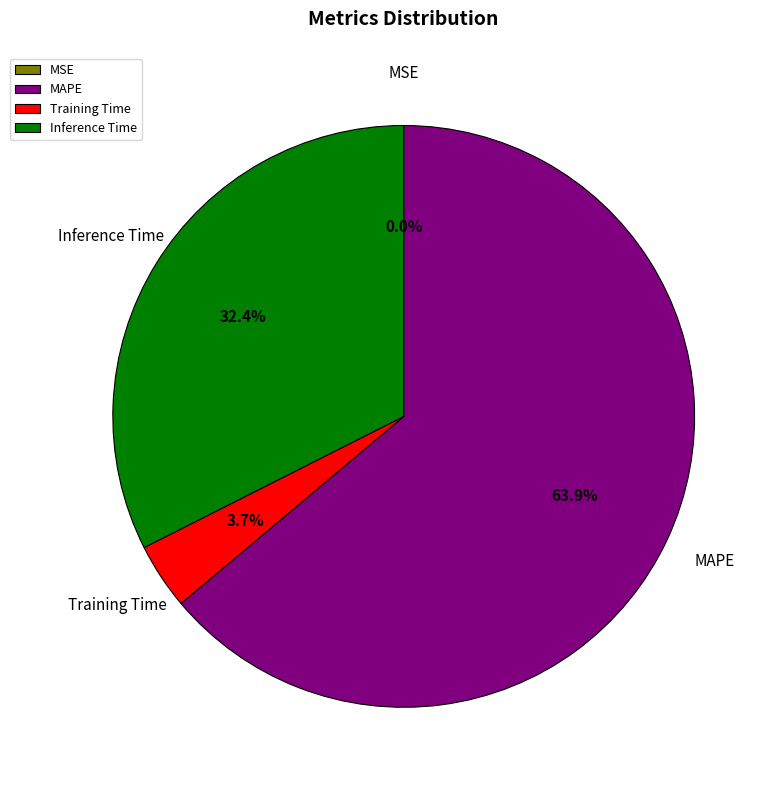

Between MAPE and Inference Time, which is larger?

MAPE